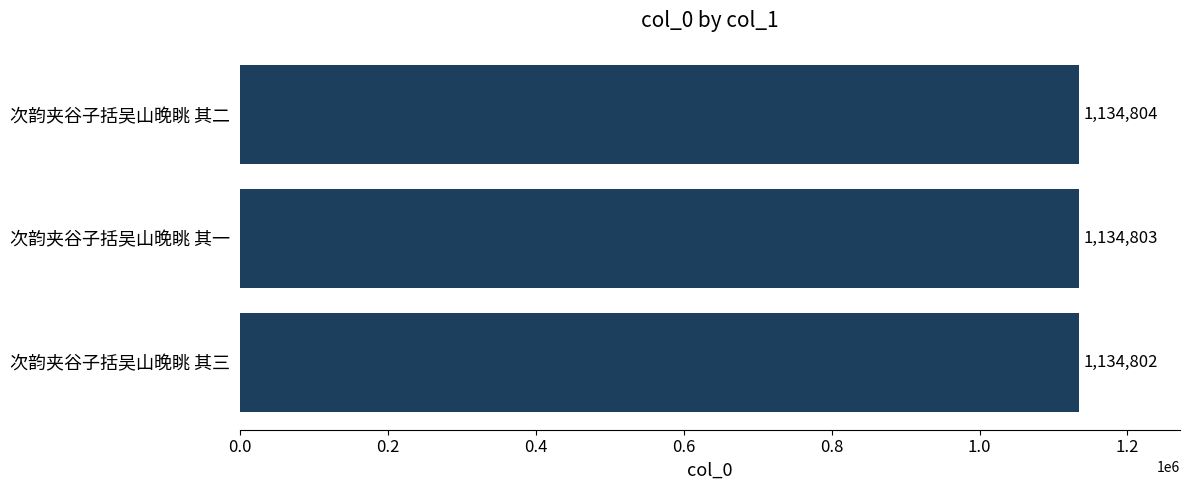

What is the difference between the second highest and minimum values?

1